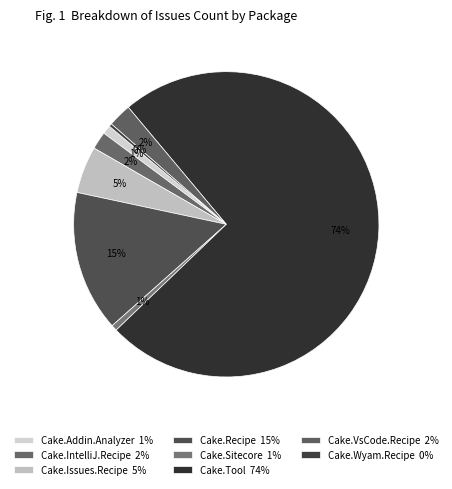

What is the largest slice in the pie chart?

Cake.Tool